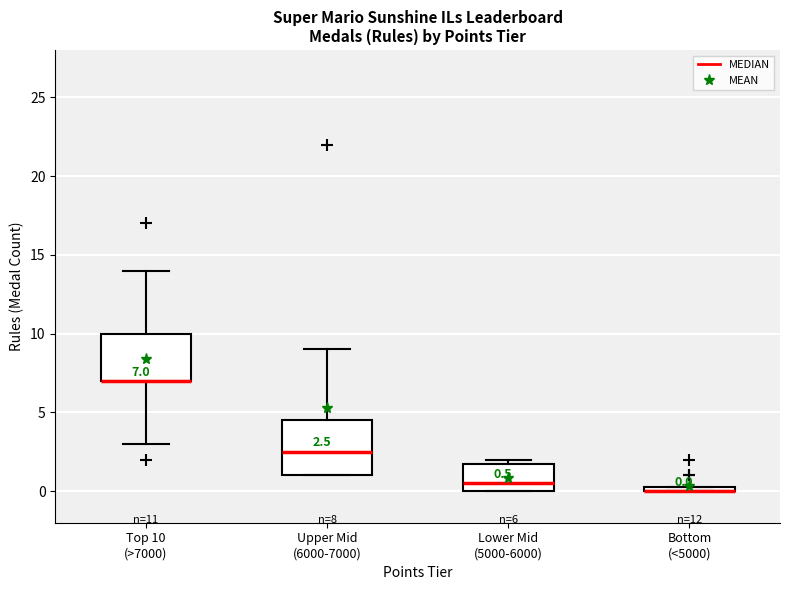

Which box is the tallest, from its lower edge to its upper edge?

Upper Mid (6000-7000)